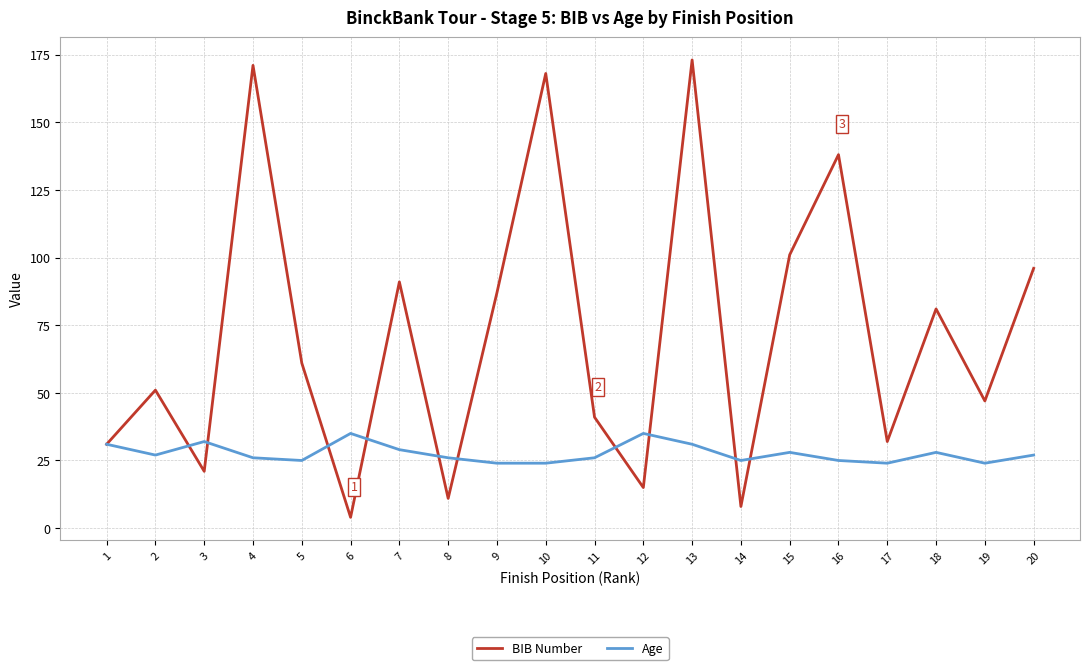

What is the greatest value displayed?

173